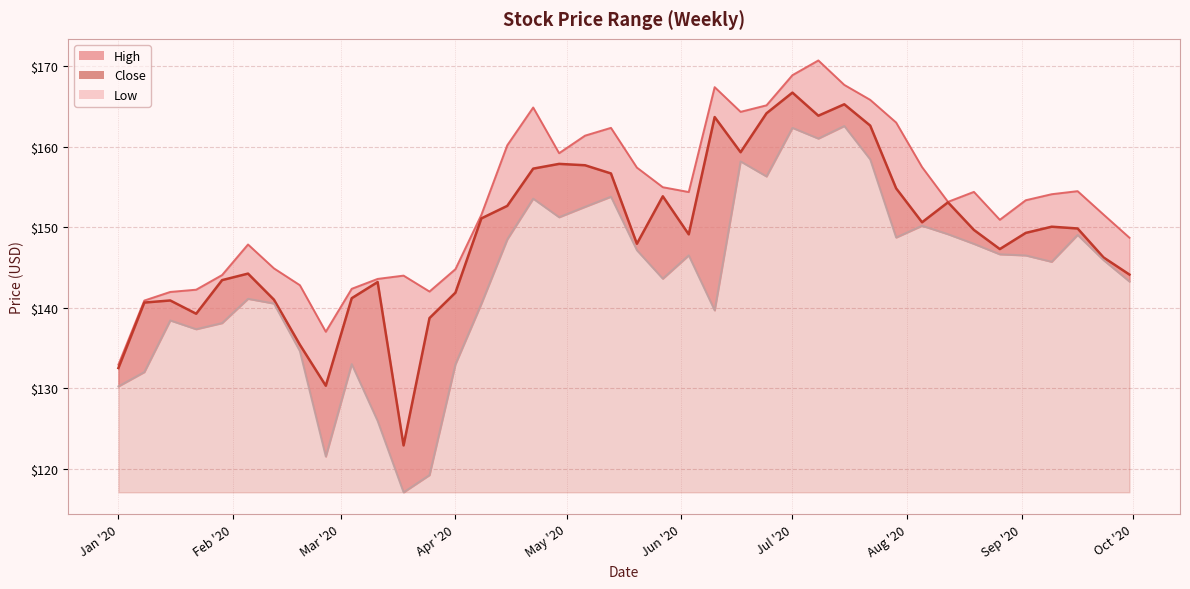

What is the difference between the second highest and second lowest values in the High series?

31.9